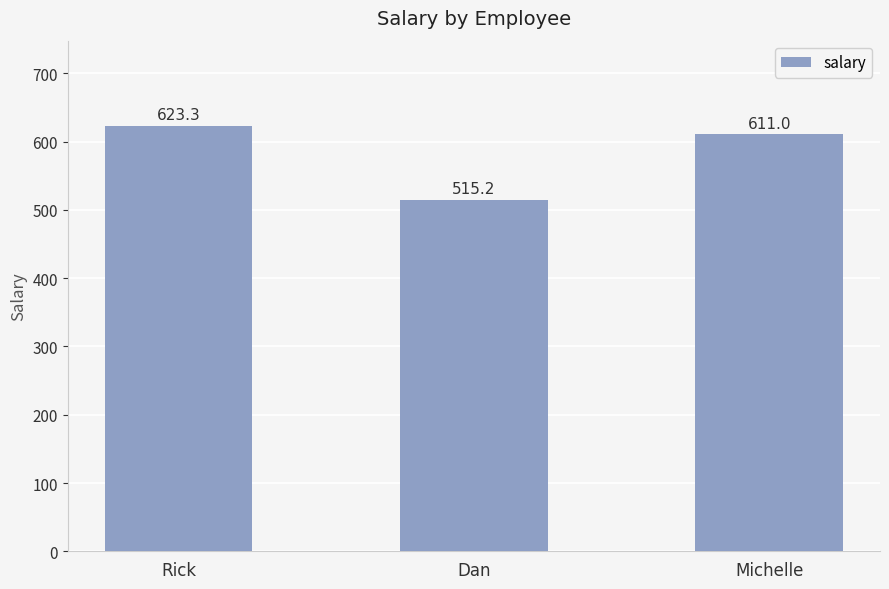

What is the ratio of the value at Dan to the value at Michelle?

0.8